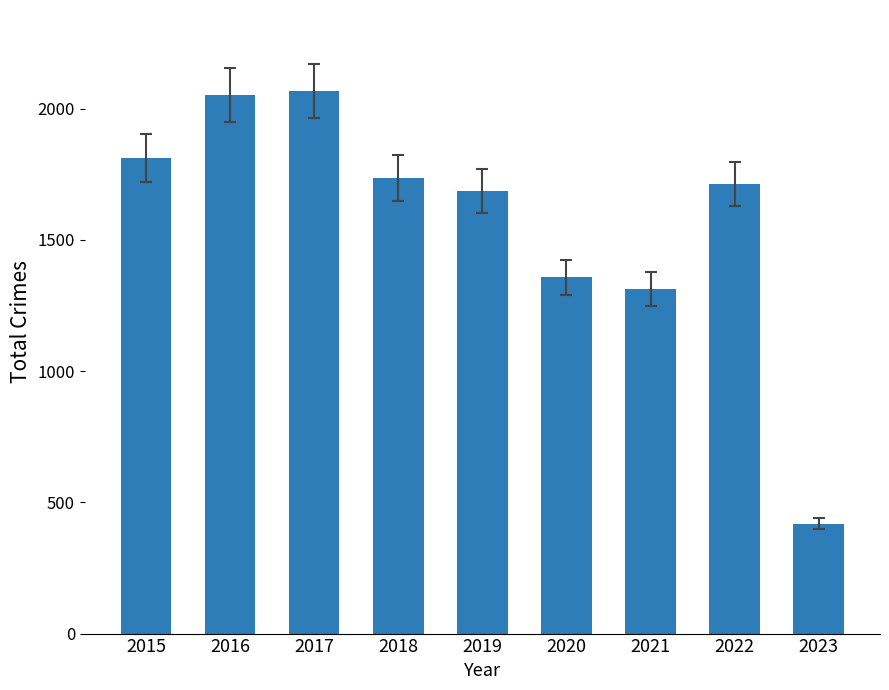

Reading left to right, what are all the values shown in this chart?

1811	2053	2066	1736	1687	1357	1313	1713	418